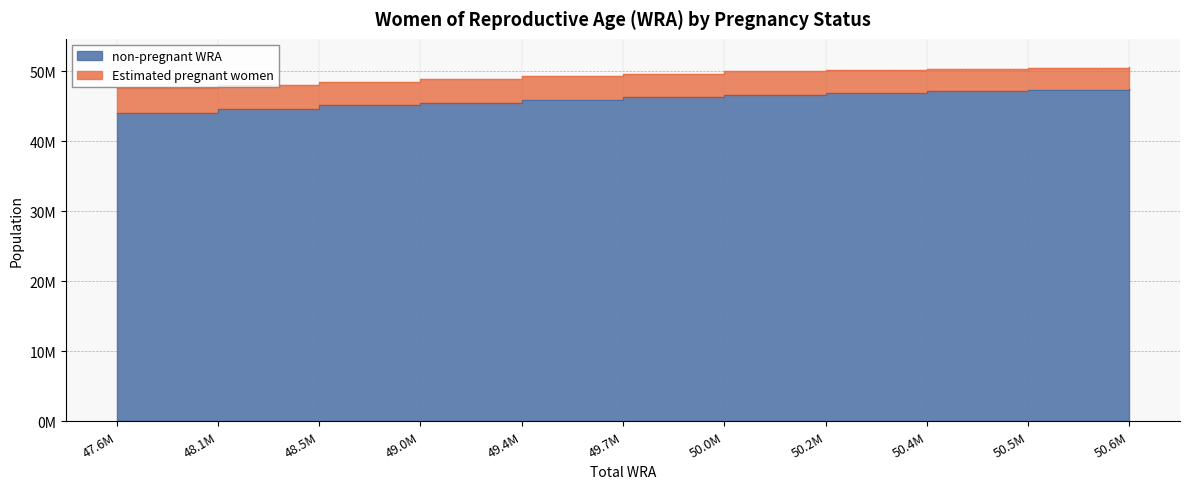

Reading left to right, what are all the values shown in this chart?

44117083.0	44626029.7	45126664.4	45547676.9	45974542.5	46342716.2	46670647.8	46936719.0	47145851.8	47312952.5	47444879.1